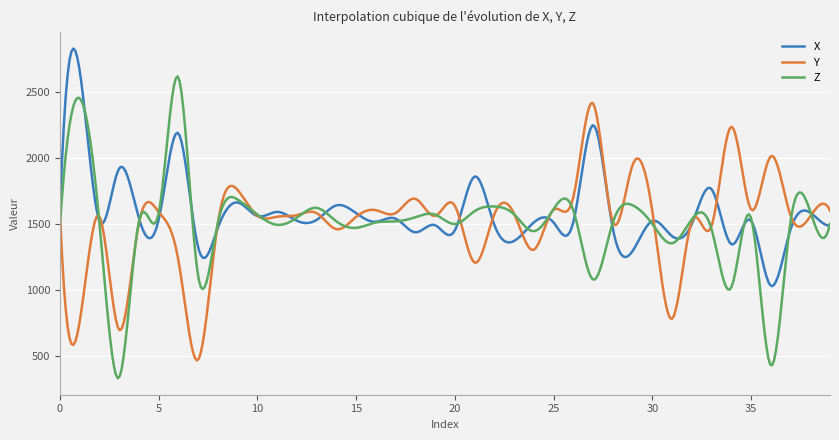

What is the minimum value shown in the chart?

331.8